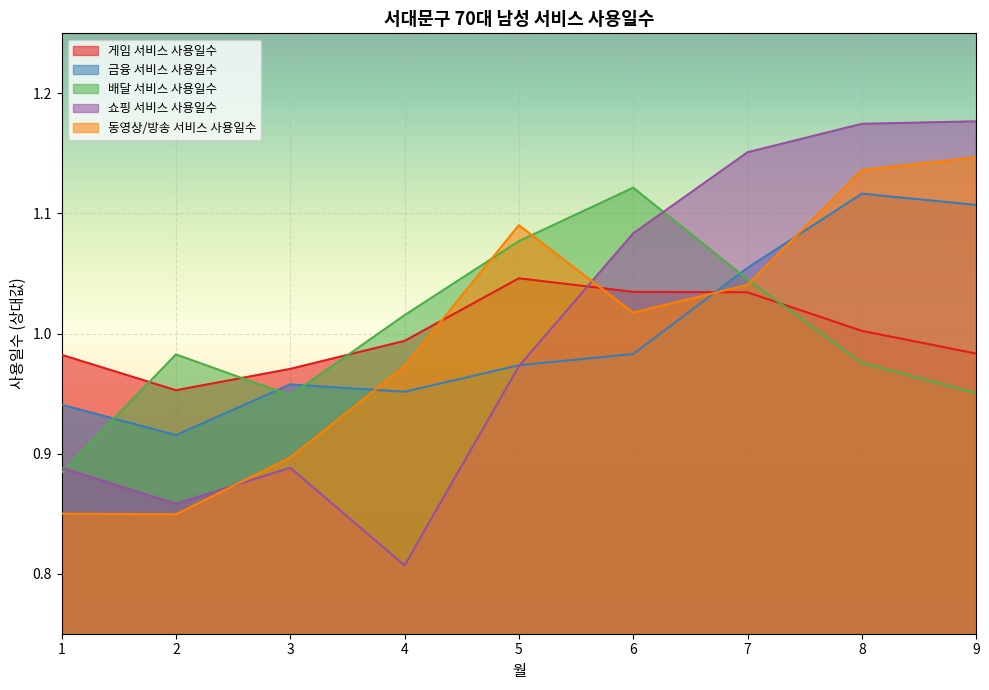

What is the total value across all series at 1?

4.5